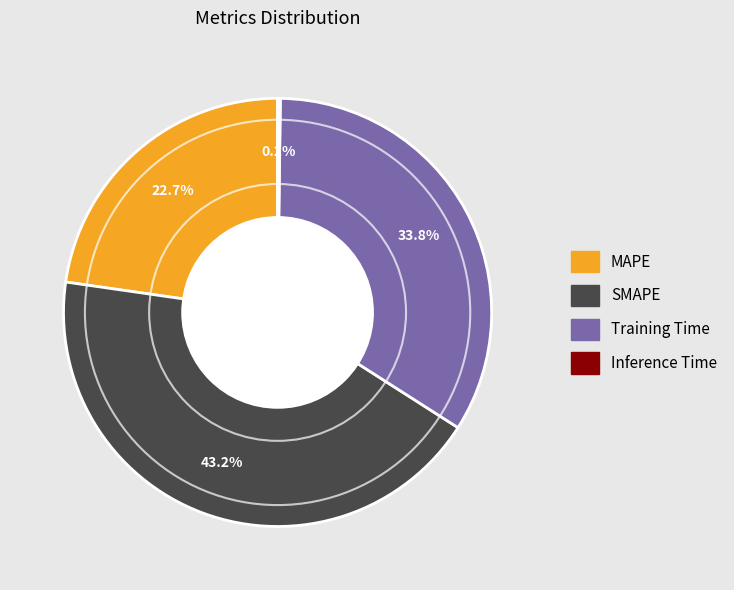

Which has a higher value, MAPE or Training Time?

Training Time